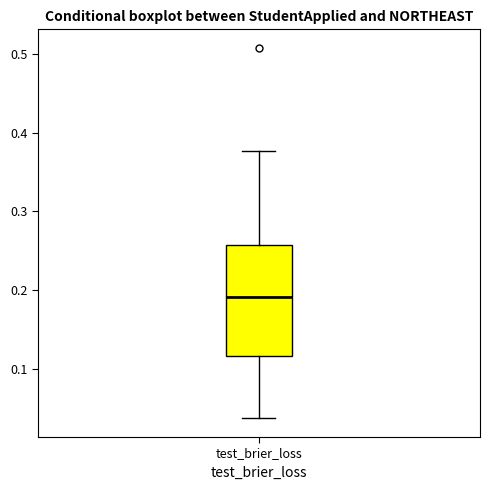

Transcribe this box plot: give where the median line is, the range the box spans, and where the two whiskers end, as read against the y-axis. The values are not printed on the chart, so give them approximately, as read against the axis.

median 0.19, box 0.12 to 0.26, whiskers 0.04 to 0.38